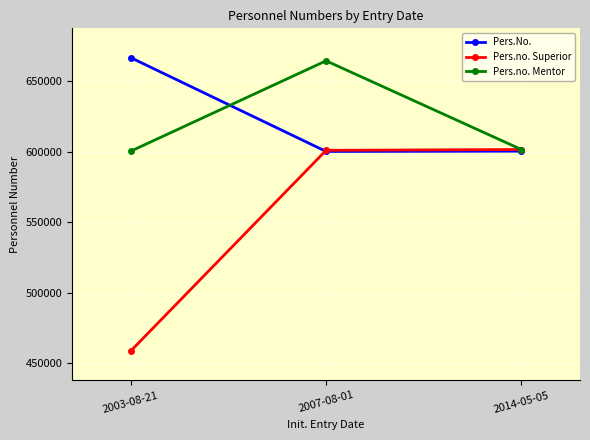

Between 2003-08-21 and 2007-08-01, which series saw the biggest shift?

Pers.no. Superior